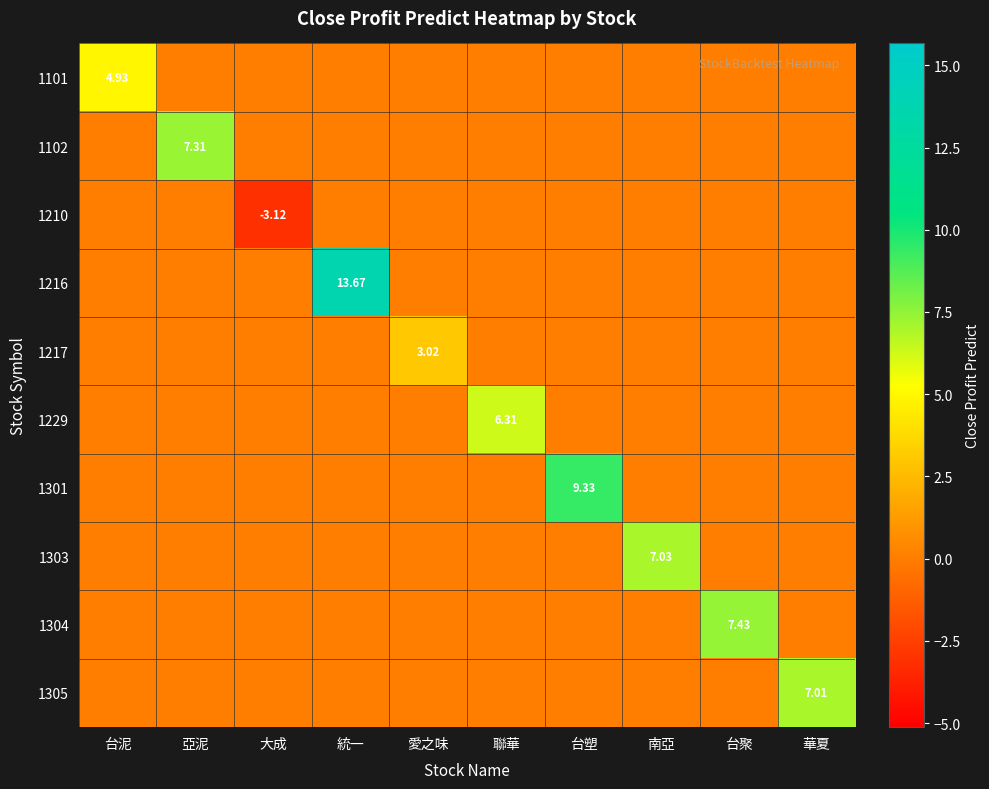

What is the sum of all 1210 values?

-3.1